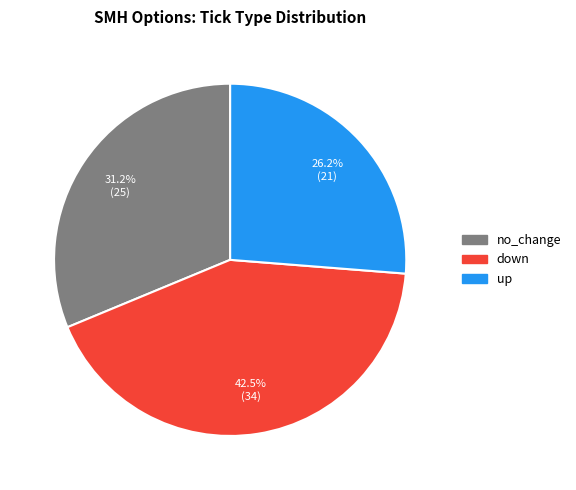

Rank the categories by value from highest to lowest.

down, no_change, up